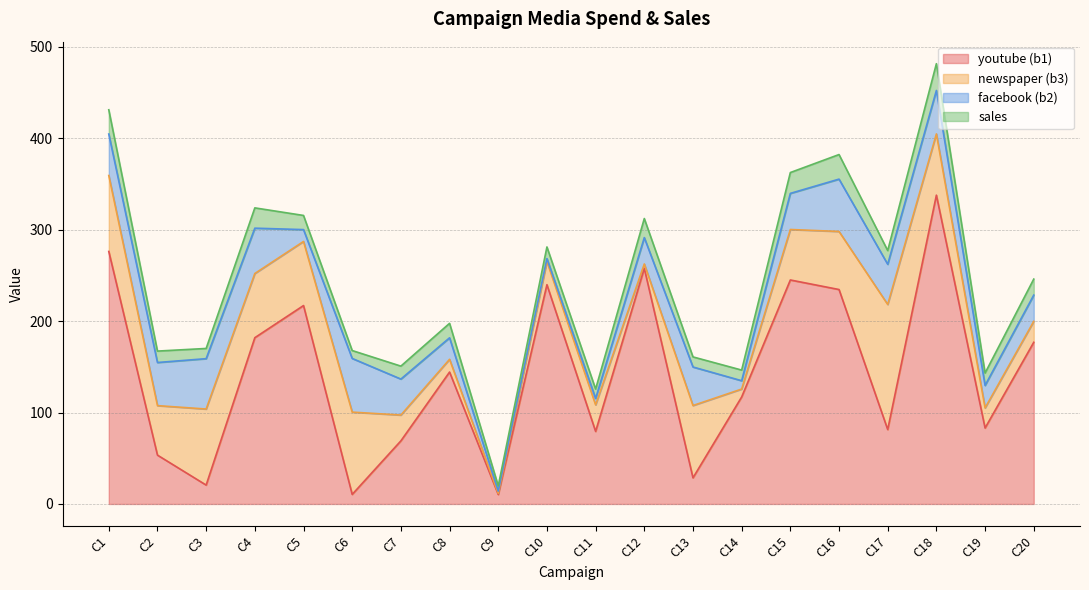

How many data points in sales are less than 15?

10